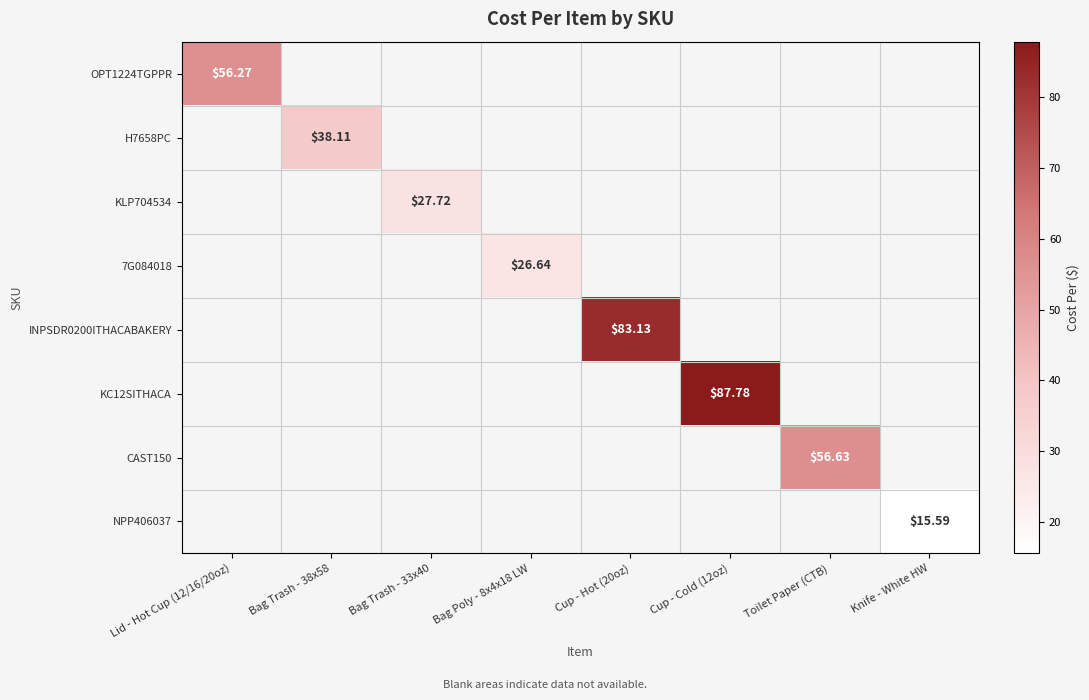

How many values in 7G084018 are above zero?

1